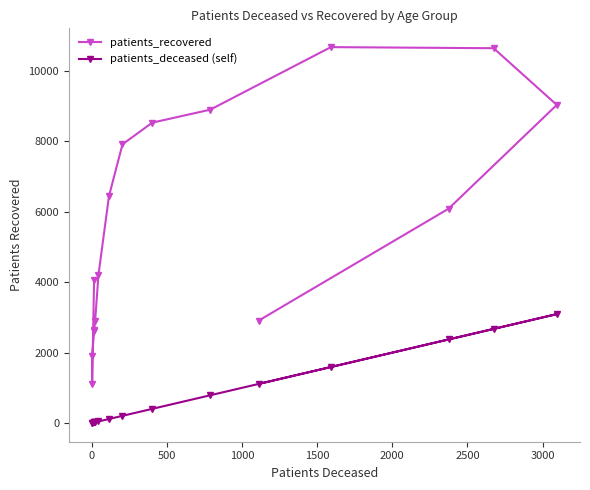

What is the total value across all series at 2000?

2928